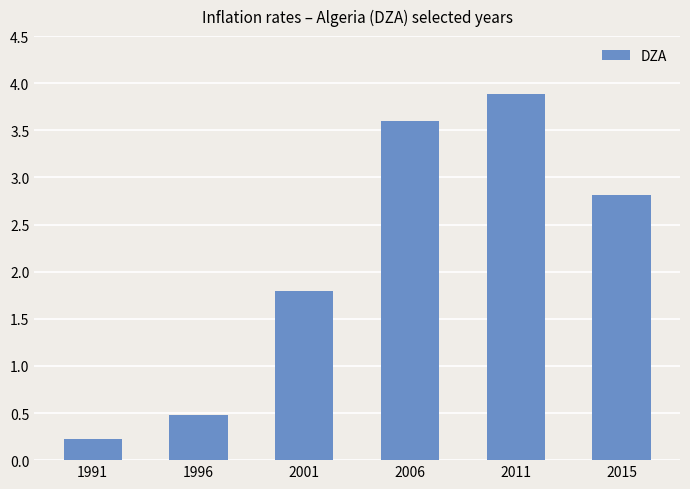

Reading left to right, what are all the values shown in this chart?

0.2	0.5	1.8	3.6	3.9	2.8